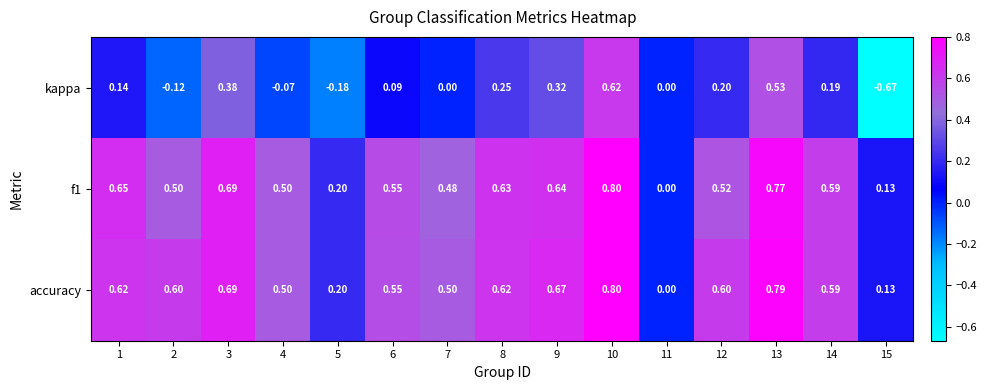

Which series has the largest total across all categories?

accuracy